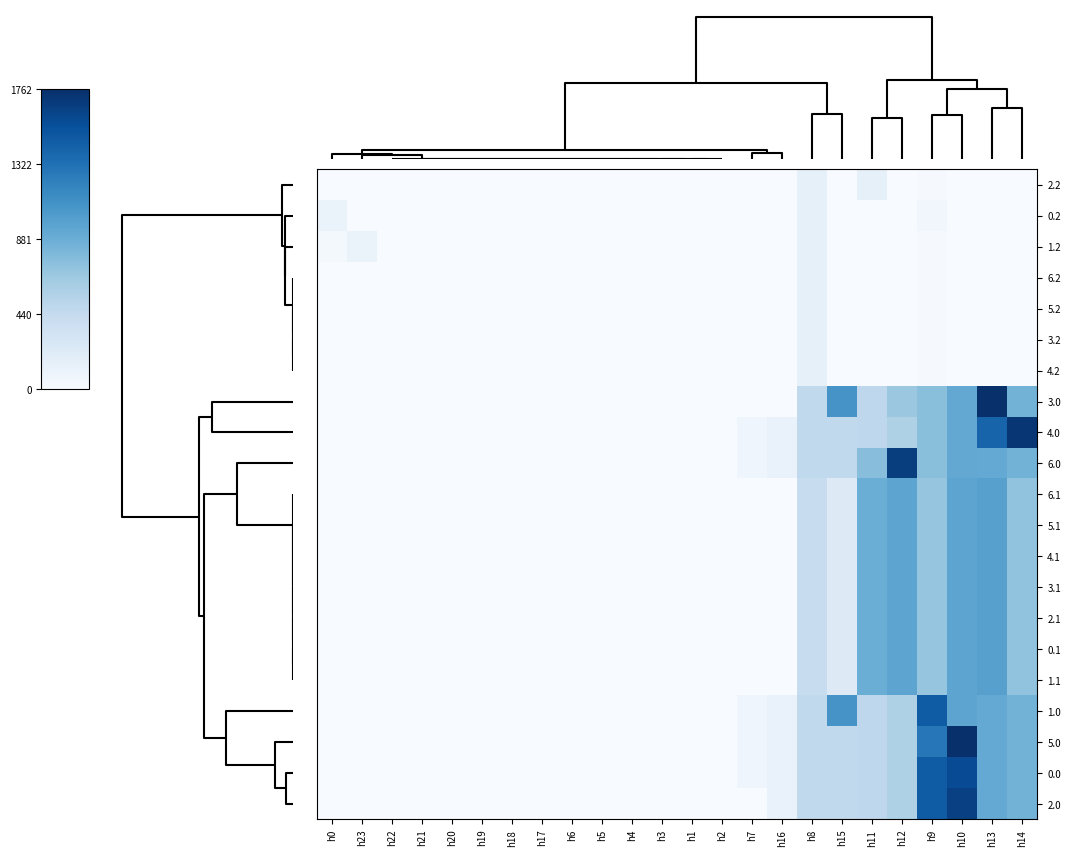

How many data points does each series have?

24